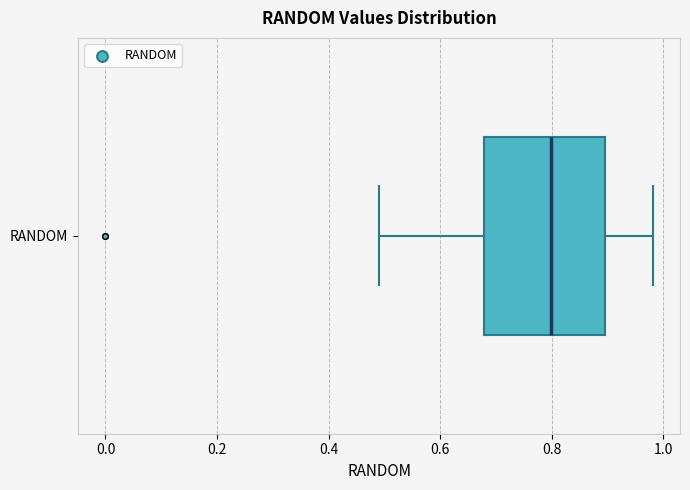

Where does the left whisker of the box for RANDOM end on the x-axis? The values are not printed on the chart, so give them approximately, as read against the axis.

0.48